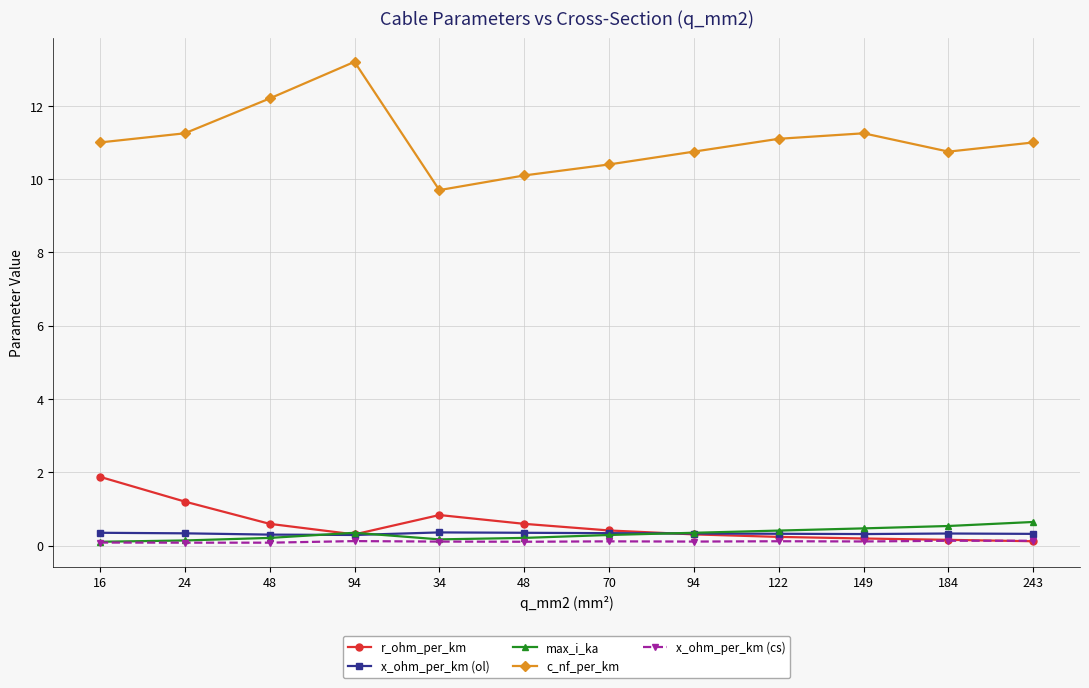

What is the average value of the r_ohm_per_km series?

0.6